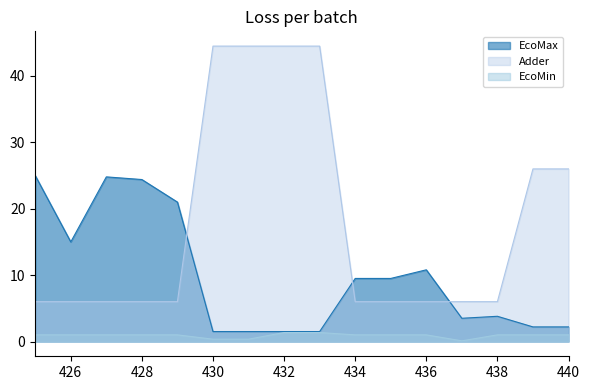

How many lines are shown in the chart?

3